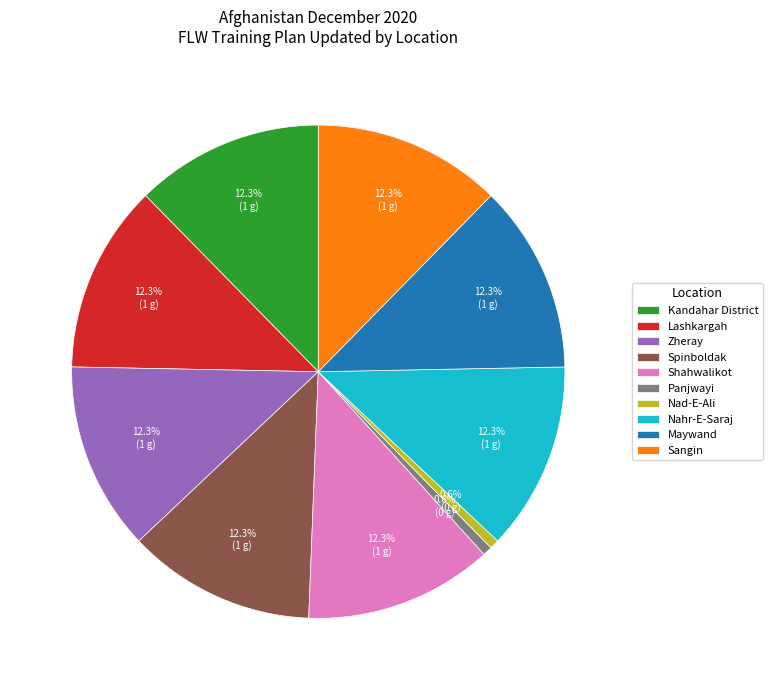

True or false: Nahr-E-Saraj accounts for 12% of the total.

True